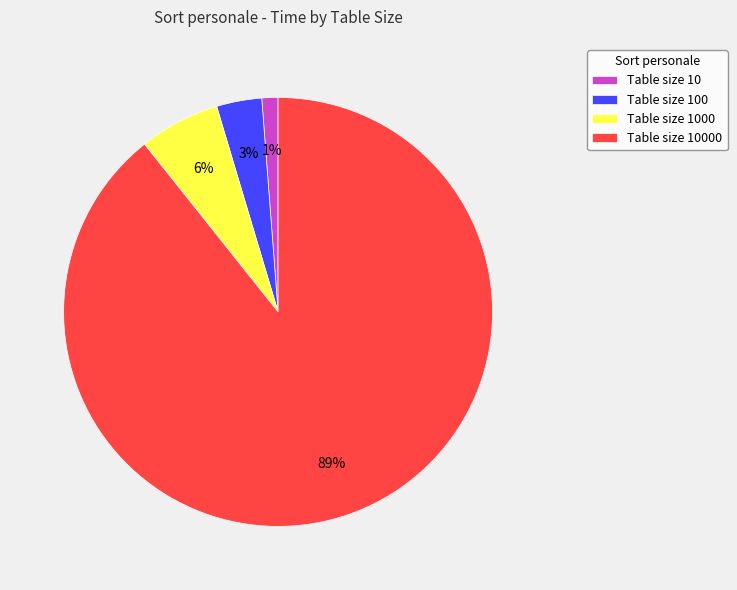

What is the majority slice?

Table size 10000